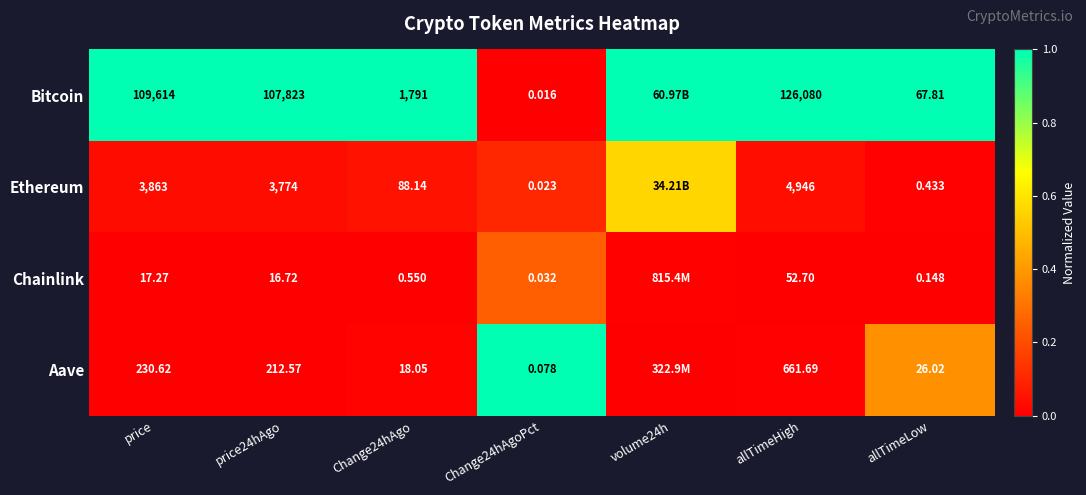

Is the value of Ethereum at Change24hAgo greater than the value of Aave at Change24hAgo?

Yes